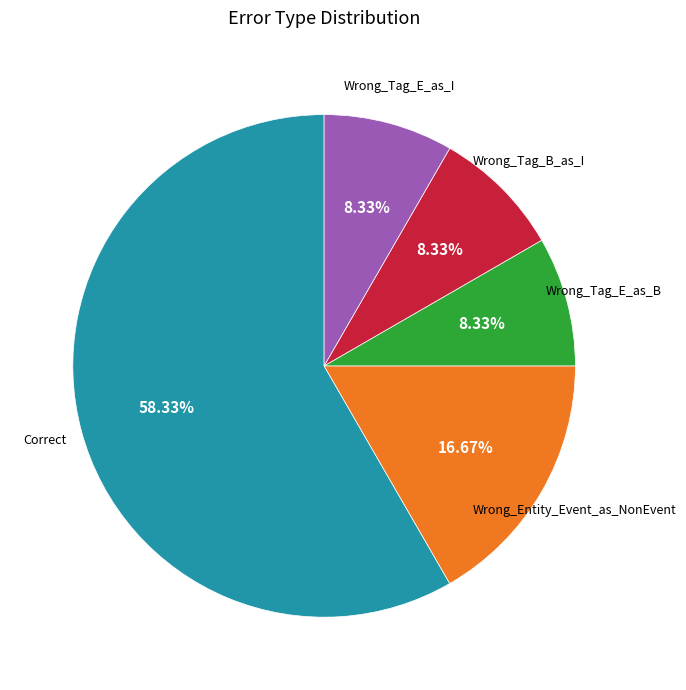

Which category has the biggest portion of the pie?

Correct